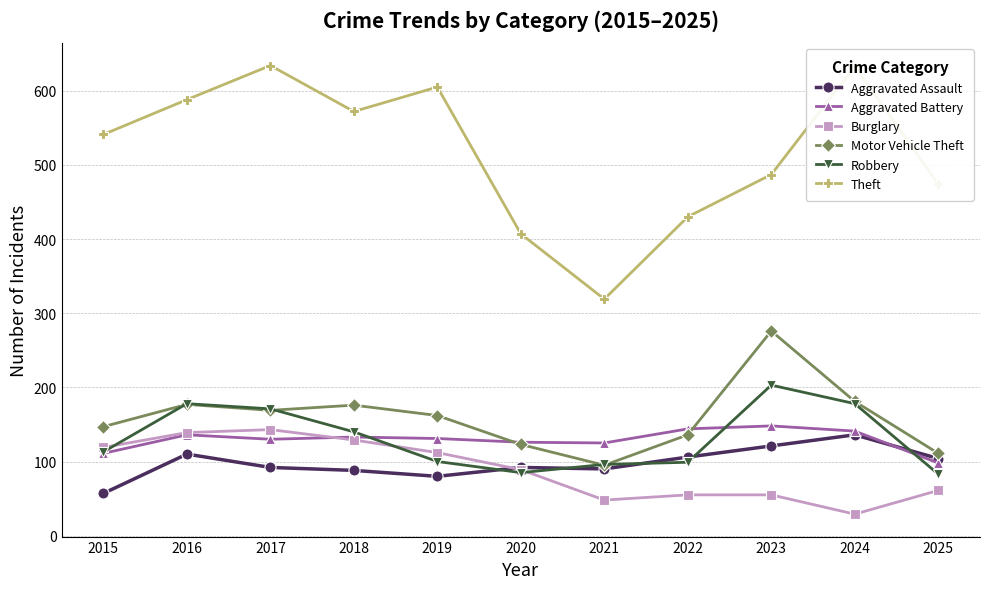

How many interior local peaks does the Theft series have?

3